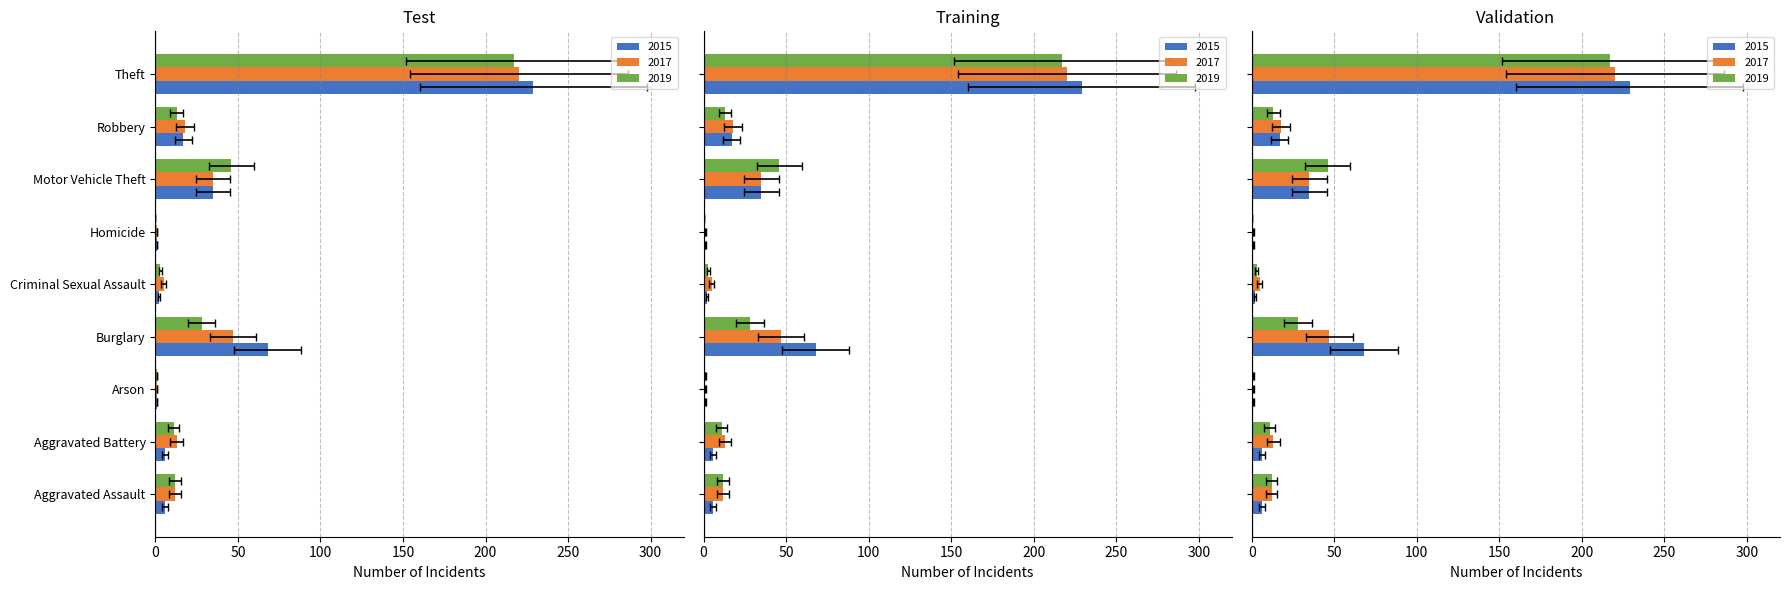

Reading left to right, list all the values displayed in this chart.

2015: Aggravated Assault=6	Aggravated Battery=6	Arson=1	Burglary=68	Criminal Sexual Assault=2	Homicide=1	Motor Vehicle Theft=35	Robbery=17	Theft=229
2017: Aggravated Assault=12	Aggravated Battery=13	Arson=1	Burglary=47	Criminal Sexual Assault=5	Homicide=1	Motor Vehicle Theft=35	Robbery=18	Theft=220
2019: Aggravated Assault=12	Aggravated Battery=11	Arson=1	Burglary=28	Criminal Sexual Assault=3	Homicide=0	Motor Vehicle Theft=46	Robbery=13	Theft=217